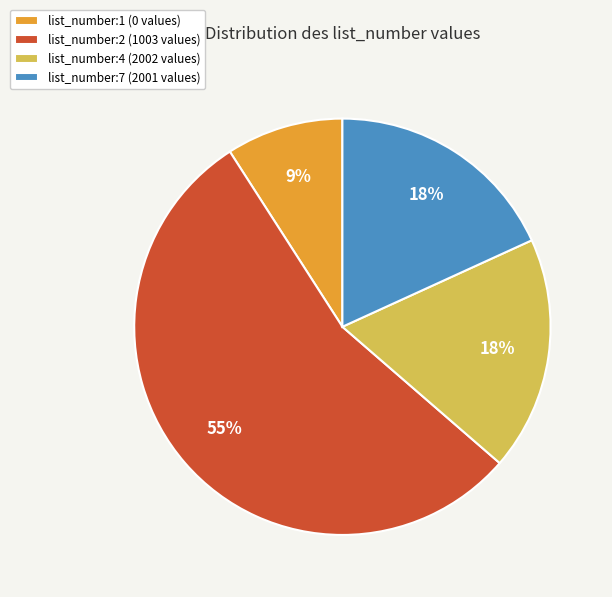

Do list_number:4 (2002 values) and list_number:7 (2001 values) together represent more than half of the pie?

No